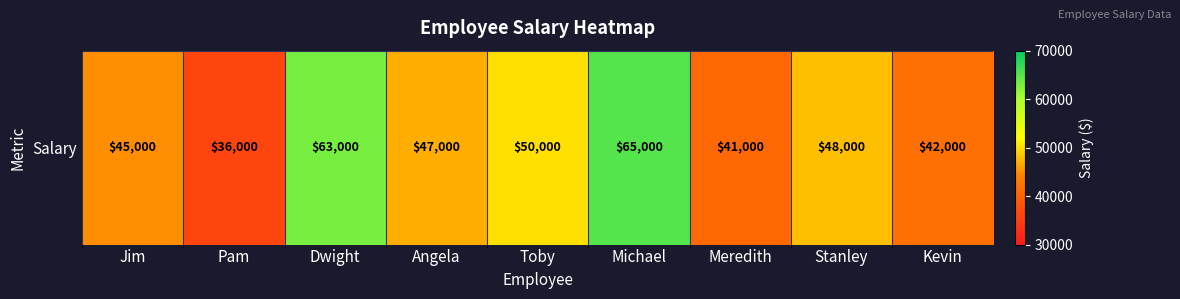

What is the sum of the values at Toby and Michael?

115000